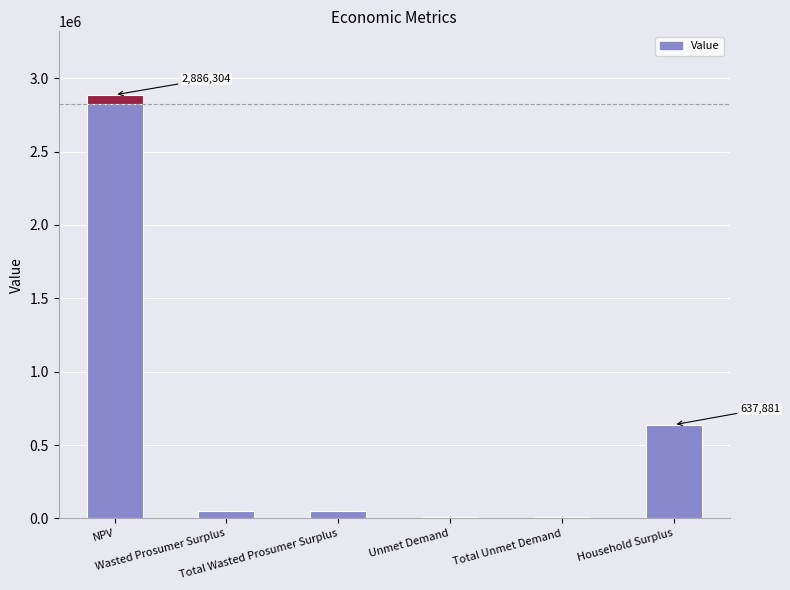

The value at NPV is 803346.6. True or false?

False